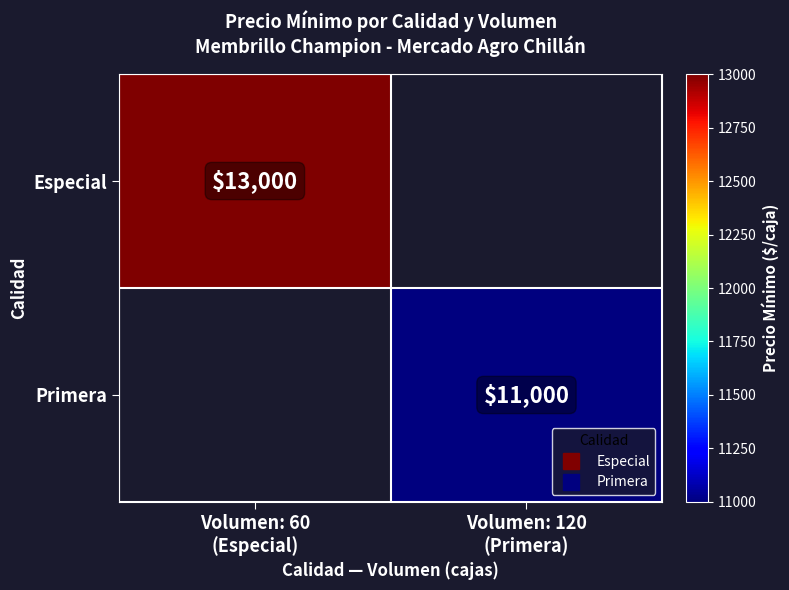

What is the maximum value shown in the chart?

13000.0